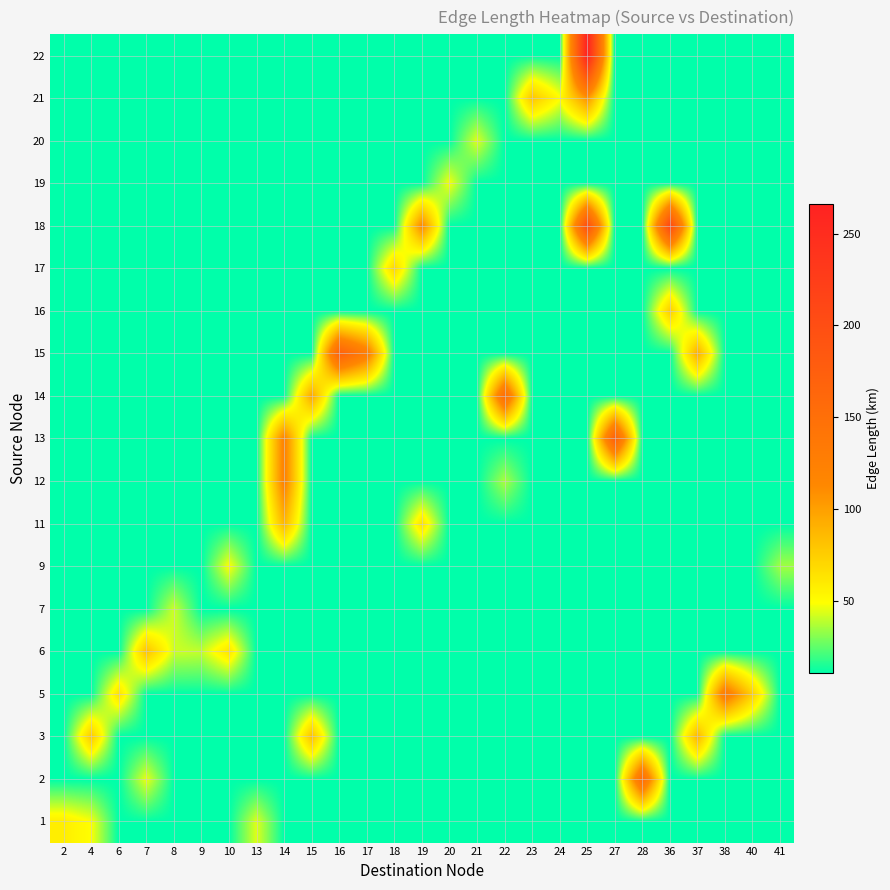

What is the spread (max minus min) of values at 36?

199.5